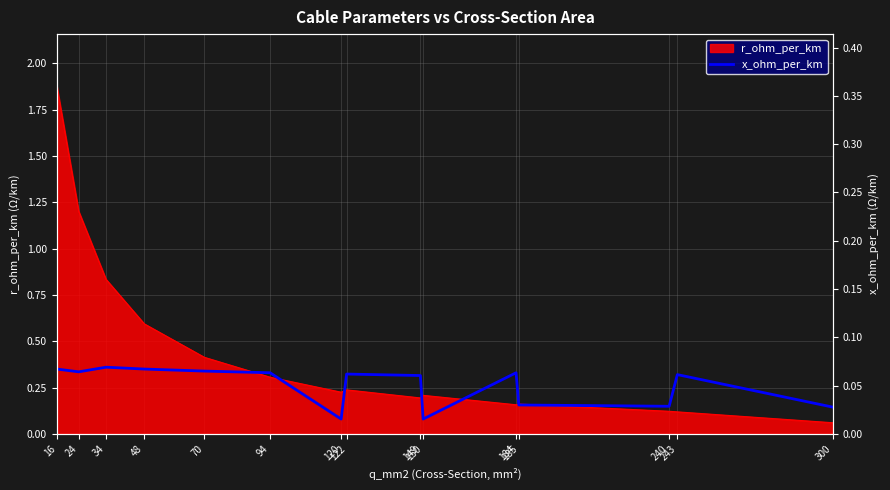

The chart shows a value of 0.4 at 149. True or false?

False